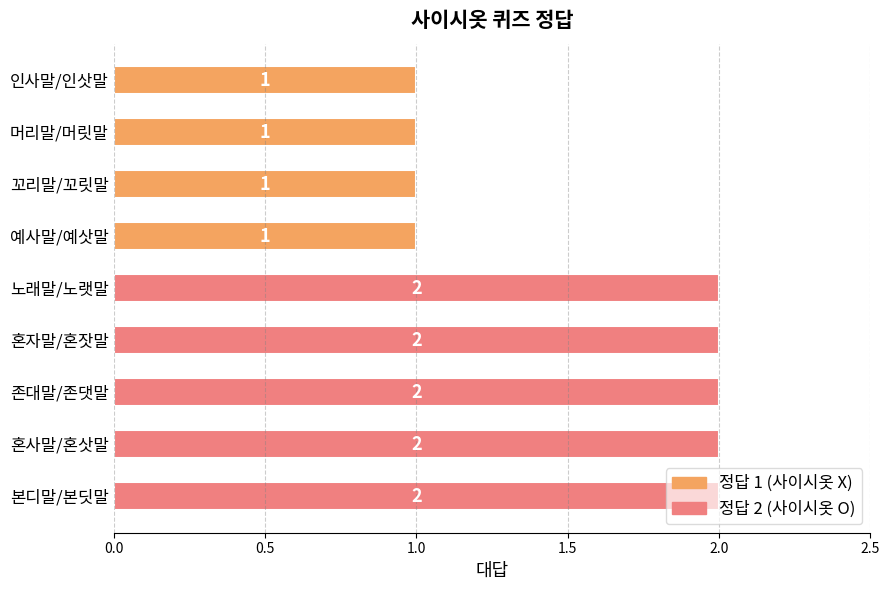

What is the sum of all values?

14